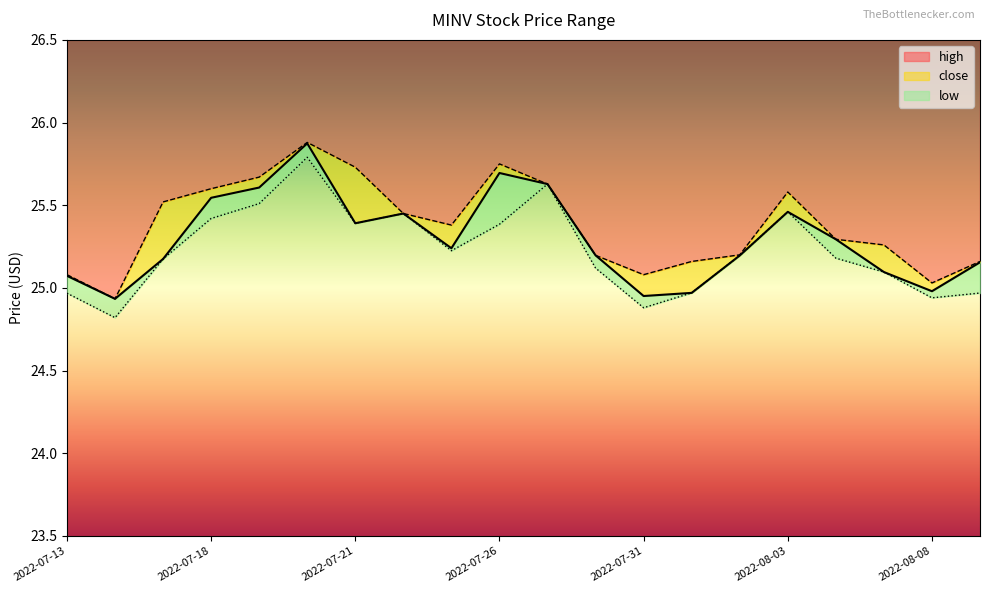

What is the value of the low point at the 11th from the left?

25.6